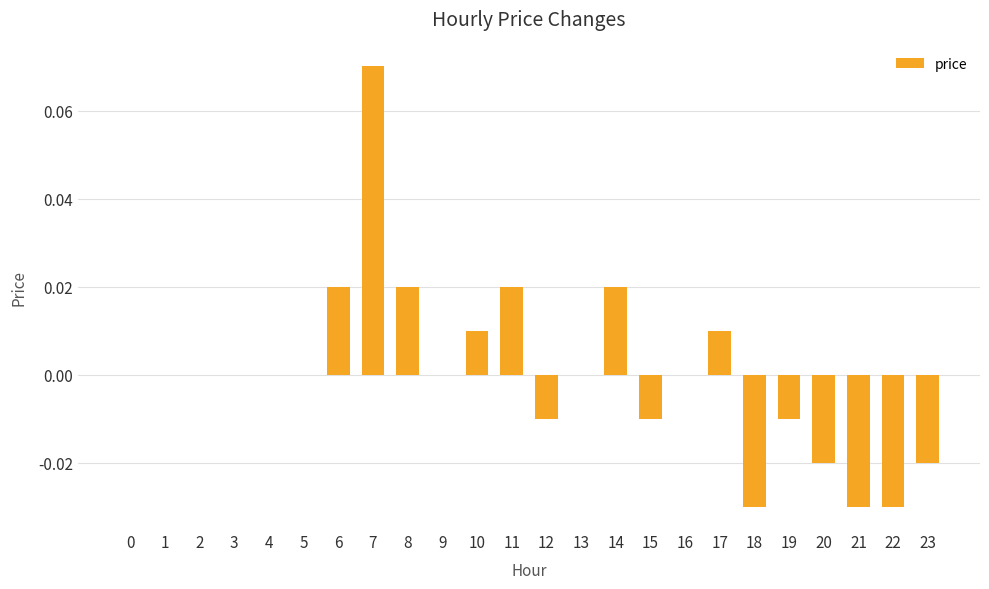

Are the bars horizontal?

No